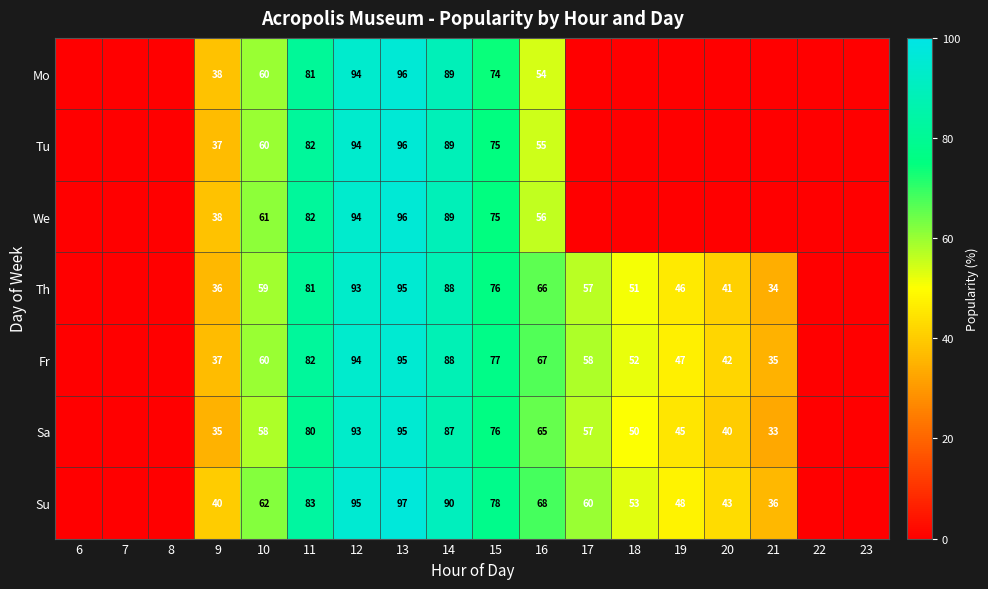

What is the greatest value displayed?

97